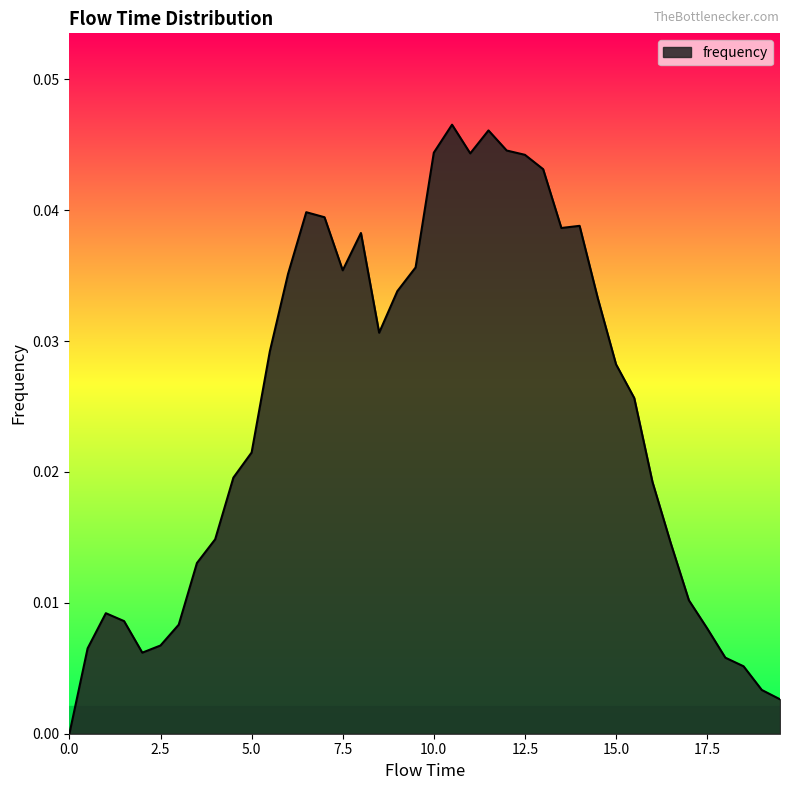

Is this an area chart (filled region under the line)?

Yes